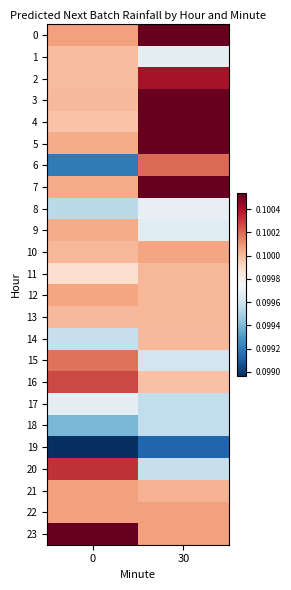

Which series changed the most between 0 and 30?

6